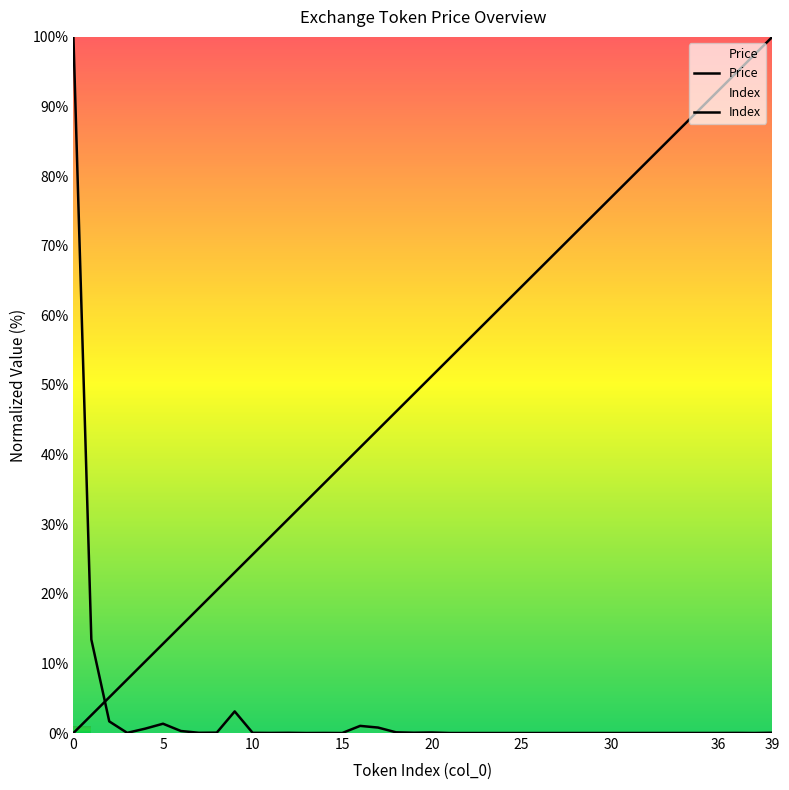

How many lines are shown in the chart?

2